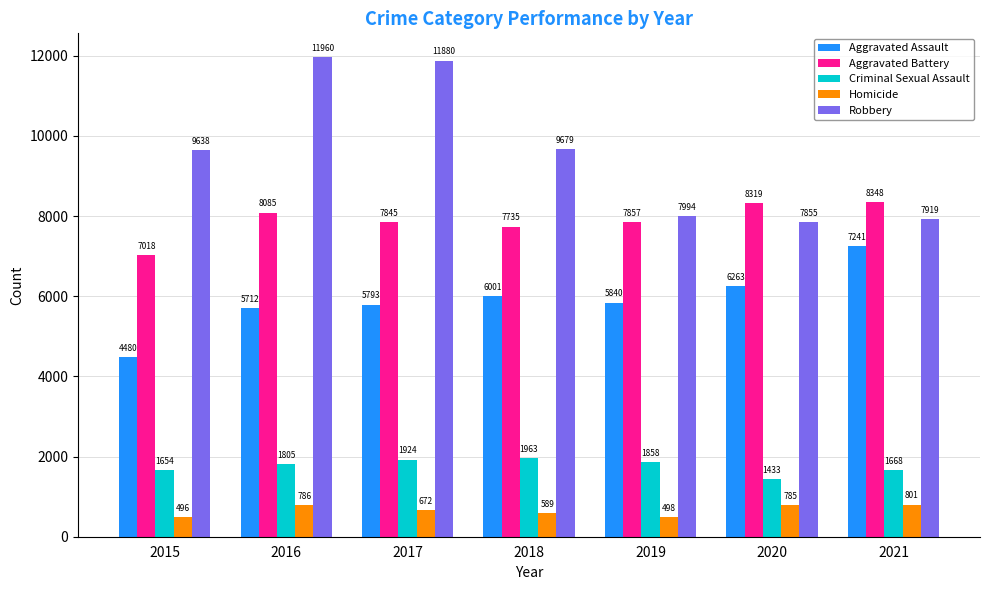

At which label is Homicide closest to 648?

2017